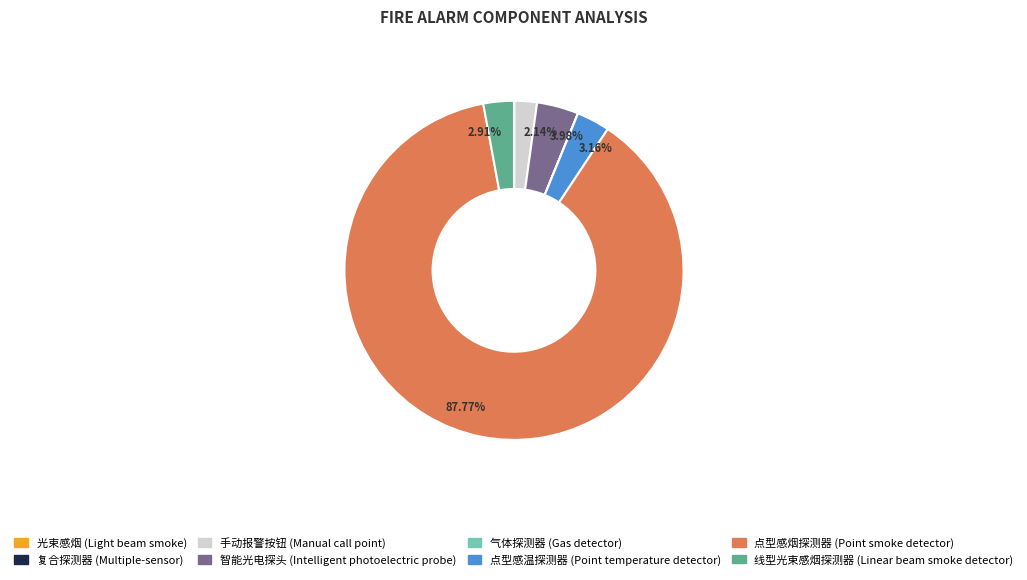

What is the majority slice?

点型感烟探测器 (Point smoke detector)